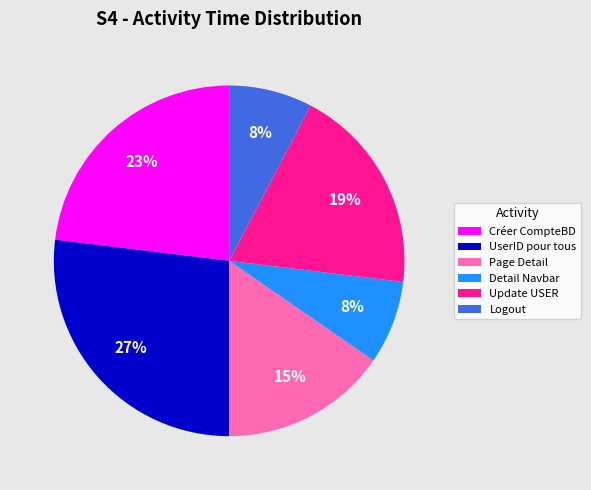

To the nearest percent, what portion does Update USER represent?

19%